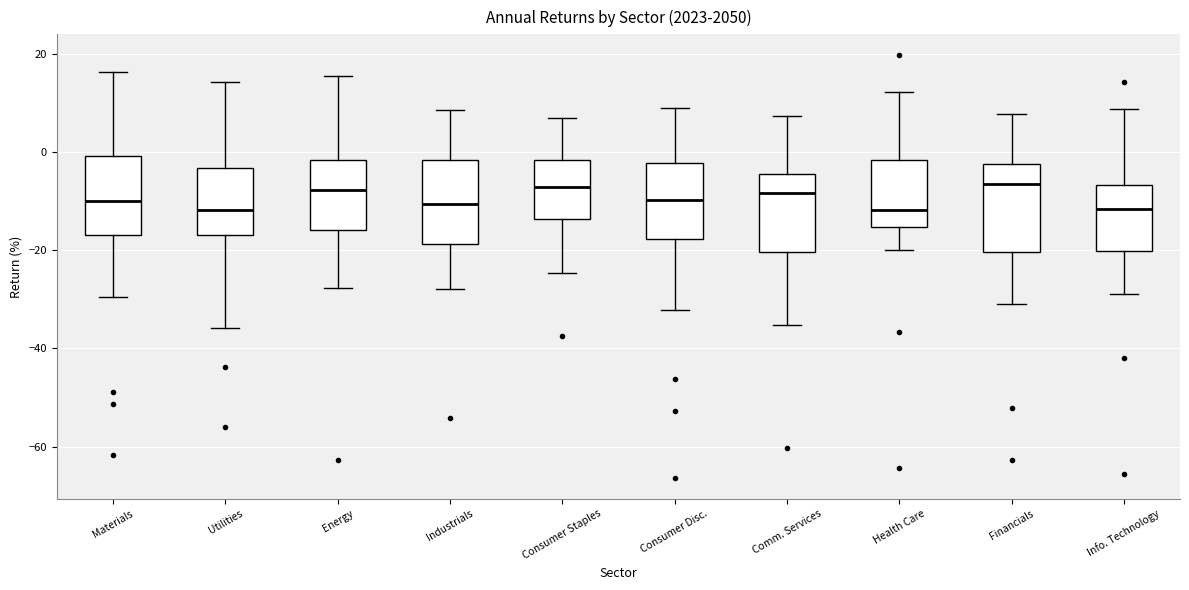

Reading left to right, transcribe this box plot: for each box, give where its median line is, the range the box spans, and where its two whiskers end, as read against the y-axis. The values are not printed on the chart, so give them approximately, as read against the axis.

Materials: median -10, box -16 to 0, whiskers -30 to 16
Utilities: median -12, box -16 to -4, whiskers -36 to 14
Energy: median -8, box -16 to -2, whiskers -28 to 16
Industrials: median -10, box -18 to -2, whiskers -28 to 8
Consumer Staples: median -8, box -14 to -2, whiskers -24 to 6
Consumer Disc.: median -10, box -18 to -2, whiskers -32 to 8
Comm. Services: median -8, box -20 to -4, whiskers -36 to 8
Health Care: median -12, box -16 to -2, whiskers -20 to 12
Financials: median -6, box -20 to -2, whiskers -30 to 8
Info. Technology: median -12, box -20 to -6, whiskers -28 to 8